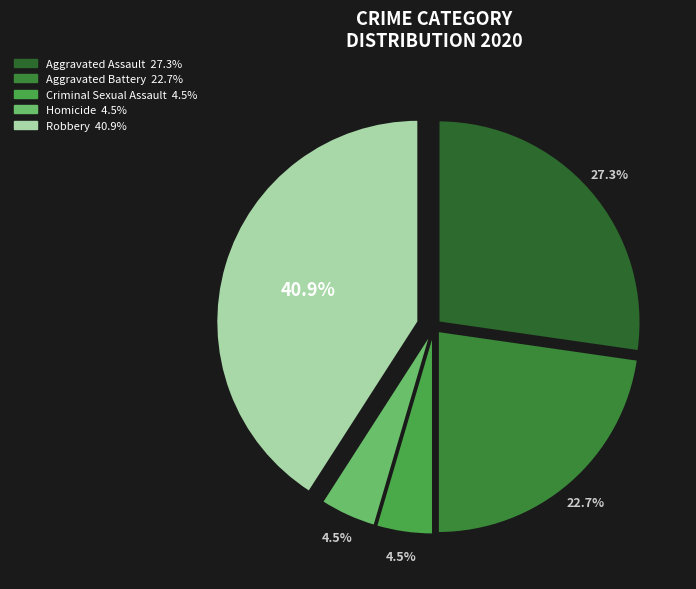

Between Aggravated Assault and Aggravated Battery, which is larger?

Aggravated Assault